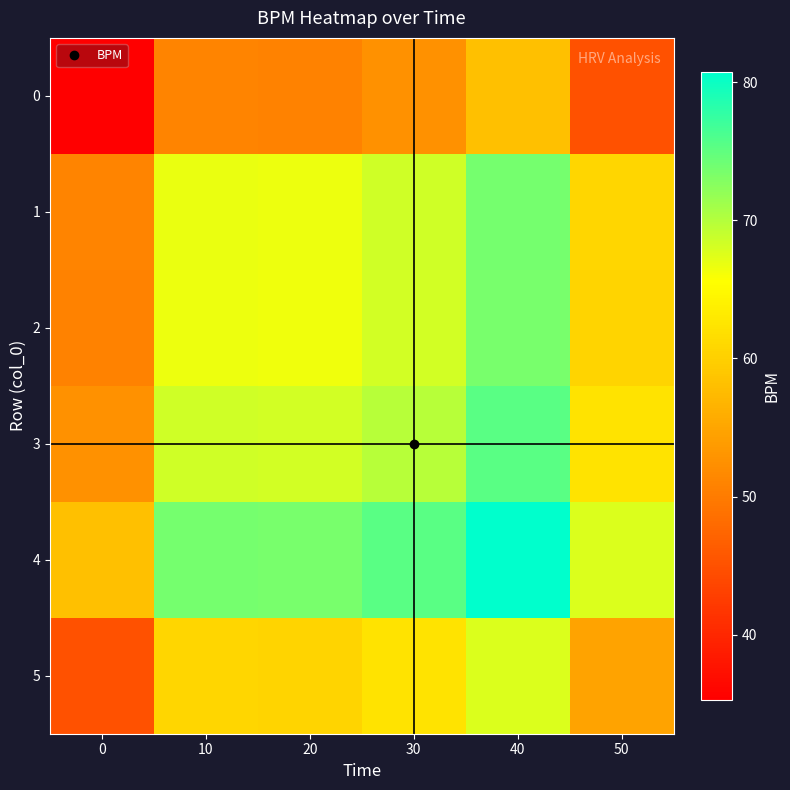

What is the total value across all series at 20?

386.1